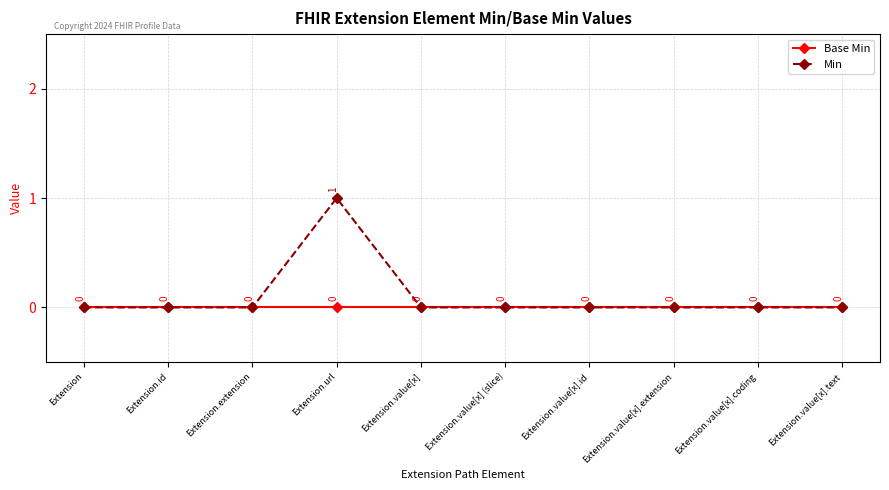

Reading left to right, what are all the values shown in this chart?

Base Min: 0	0	0	0	0	0	0	0	0	0
Min: 0	0	0	1	0	0	0	0	0	0